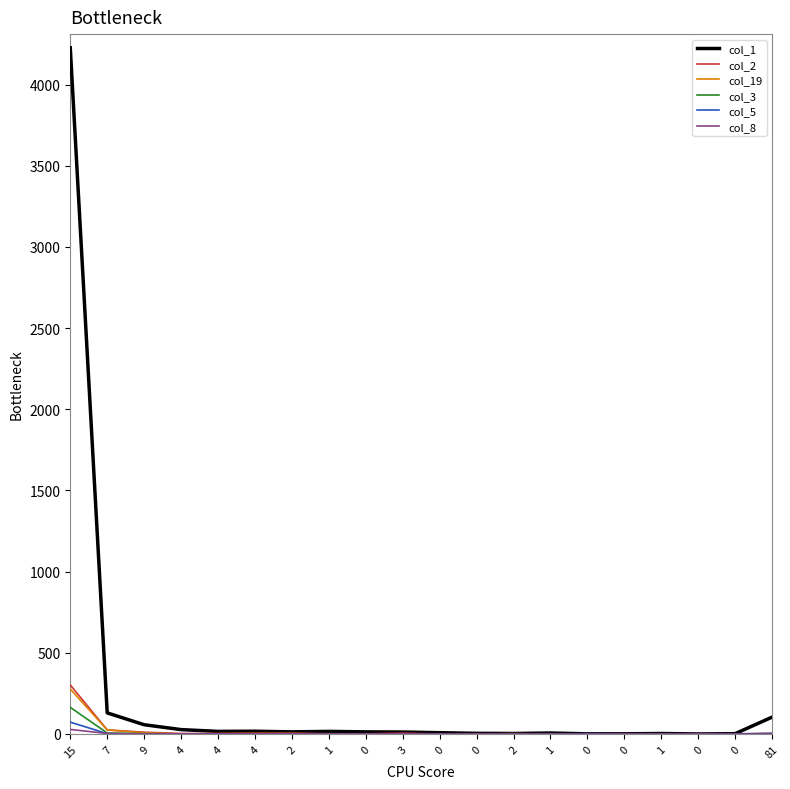

Reading left to right, extract all data points from this chart.

col_1: 15=4226	7=130	9=57	4=27	4=16	4=17	2=13	1=16	0=13	3=12	0=8	0=4	2=3	1=6	0=1	0=1	1=3	0=0	0=2	81=104
col_2: 15=302	7=25	9=11	4=3	4=3	4=4	2=4	1=1	0=1	3=5	0=0	0=0	2=2	1=0	0=1	0=0	1=1	0=0	0=0	81=2
col_19: 15=277	7=25	9=7	4=0	4=2	4=3	2=3	1=0	0=1	3=0	0=0	0=1	2=1	1=1	0=0	0=1	1=1	0=1	0=0	81=4
col_3: 15=164	7=6	9=2	4=1	4=1	4=0	2=0	1=2	0=0	3=0	0=0	0=0	2=2	1=0	0=1	0=0	1=1	0=0	0=0	81=1
col_5: 15=73	7=2	9=1	4=0	4=1	4=1	2=0	1=1	0=0	3=1	0=1	0=1	2=0	1=0	0=2	0=0	1=0	0=0	0=1	81=4
col_8: 15=28	7=3	9=0	4=1	4=0	4=1	2=2	1=1	0=1	3=1	0=0	0=1	2=0	1=0	0=0	0=0	1=0	0=0	0=0	81=0